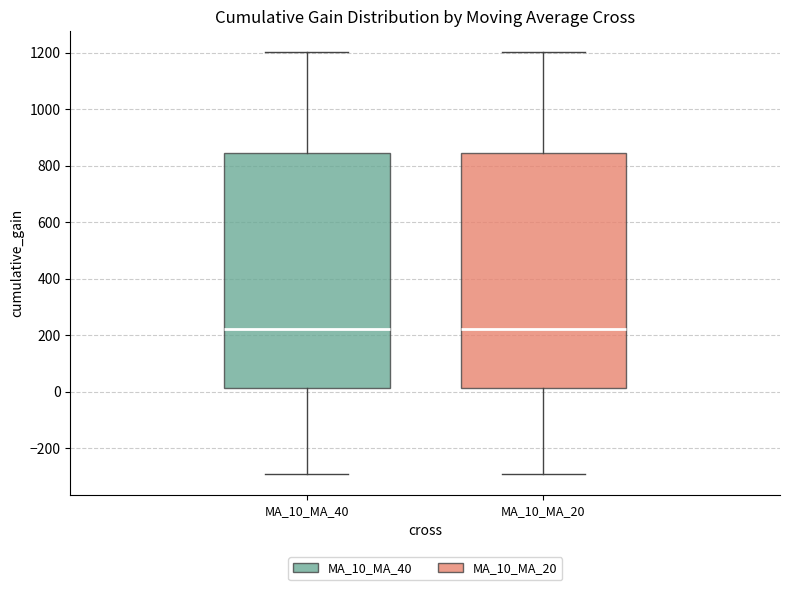

Reading left to right, transcribe this box plot: for each box, give where its median line is, the range the box spans, and where its two whiskers end, as read against the y-axis. The values are not printed on the chart, so give them approximately, as read against the axis.

MA_10_MA_40: median 220, box 20 to 840, whiskers -300 to 1200
MA_10_MA_20: median 220, box 20 to 840, whiskers -300 to 1200